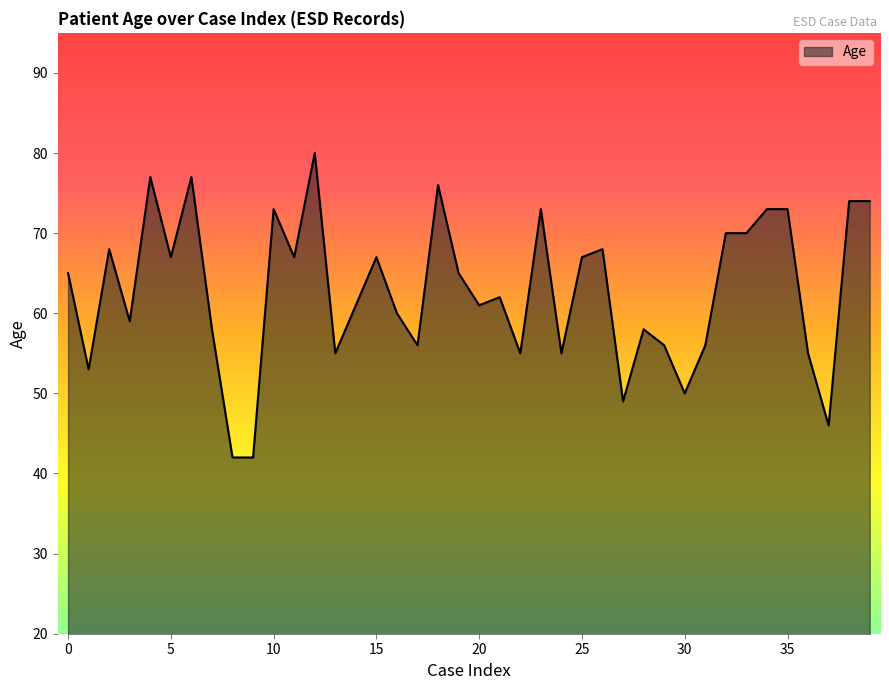

What is the maximum value shown in the chart?

80